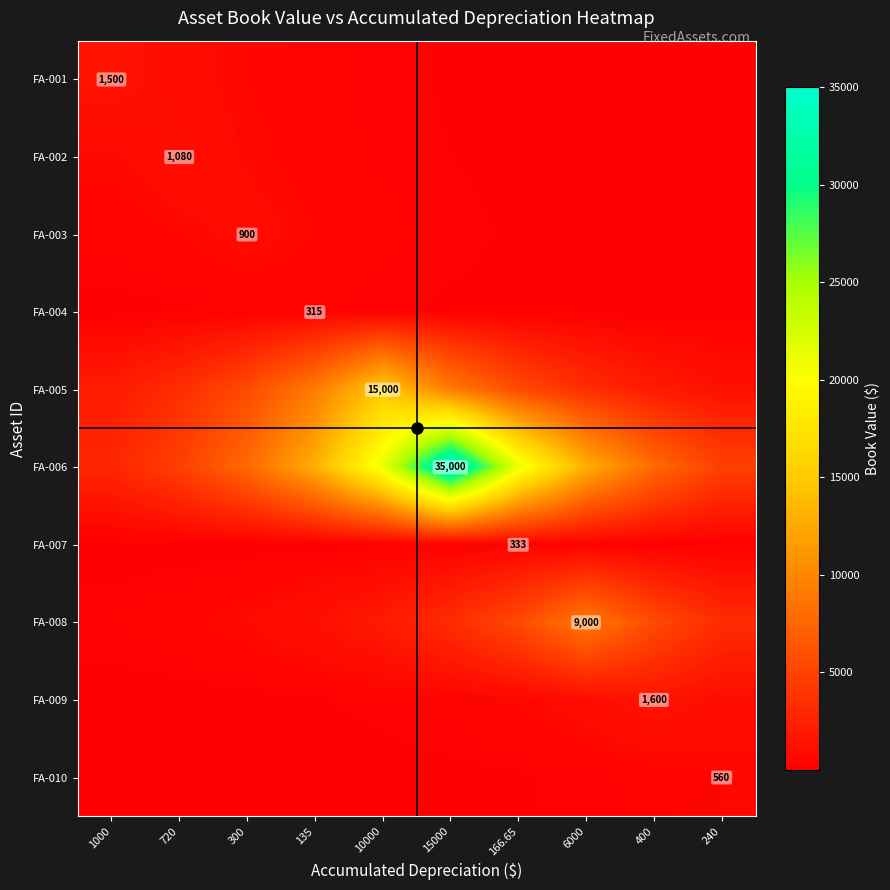

What is the difference between the maximum and minimum values in the FA-009 series?

1570.7